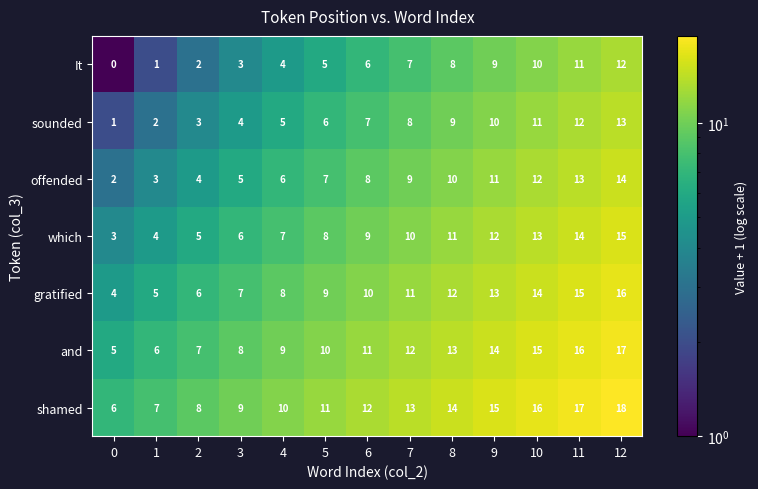

At which label is shamed closest to 12?

6